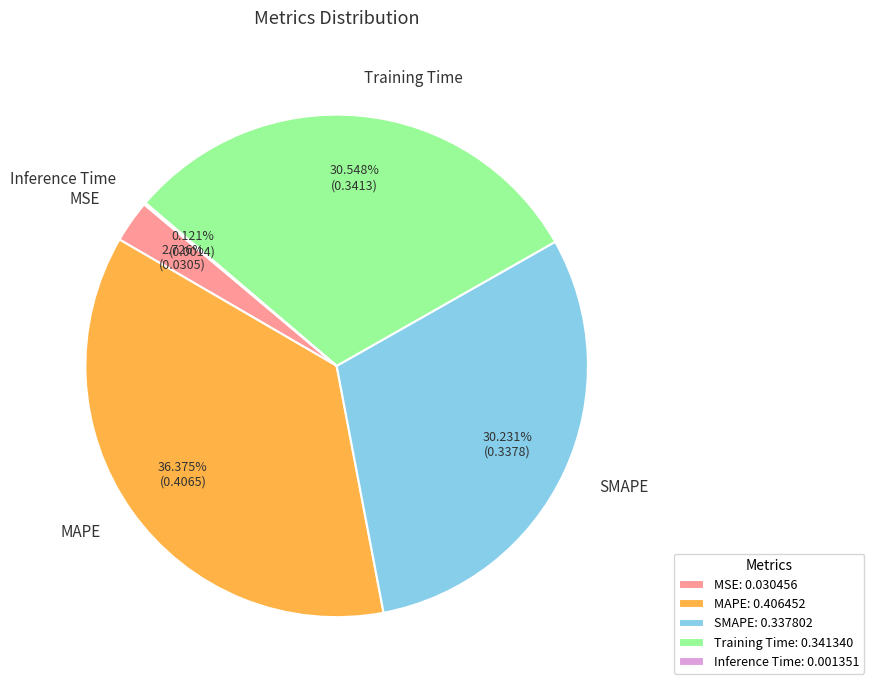

Is the sum of MAPE and Training Time greater than half?

Yes